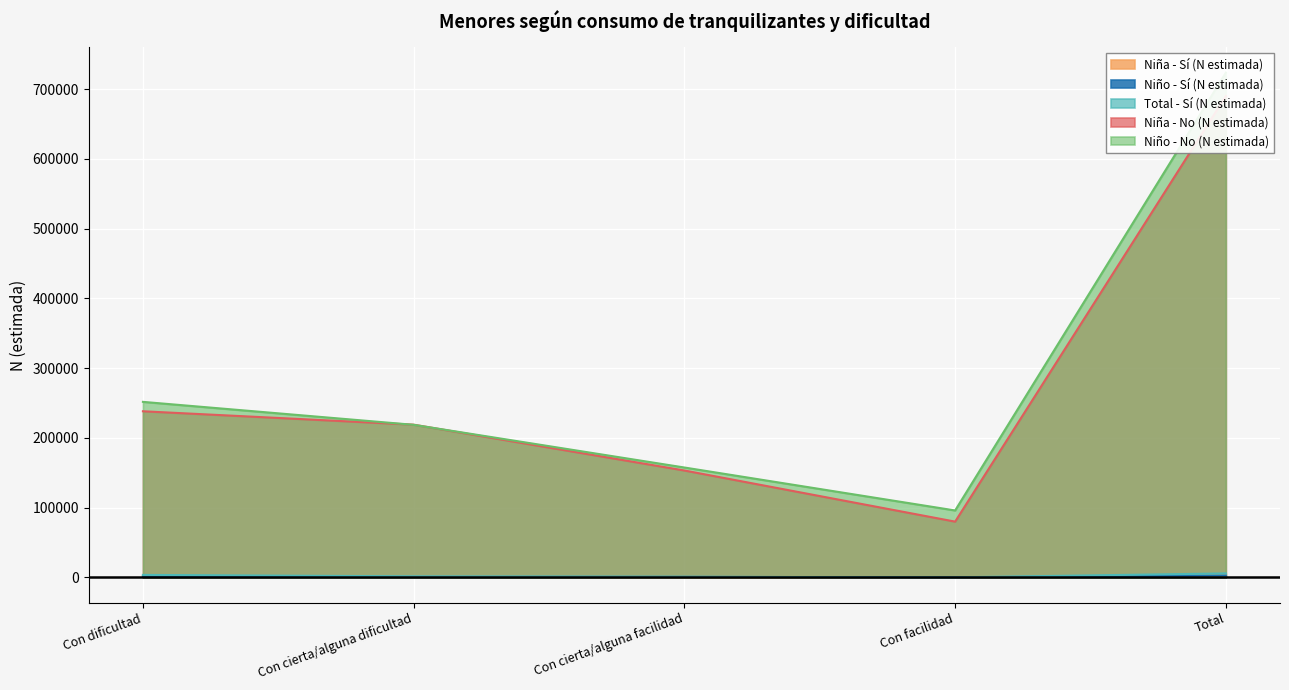

Count the Niña - Sí (N estimada) values in the range 0 to 2149.

4